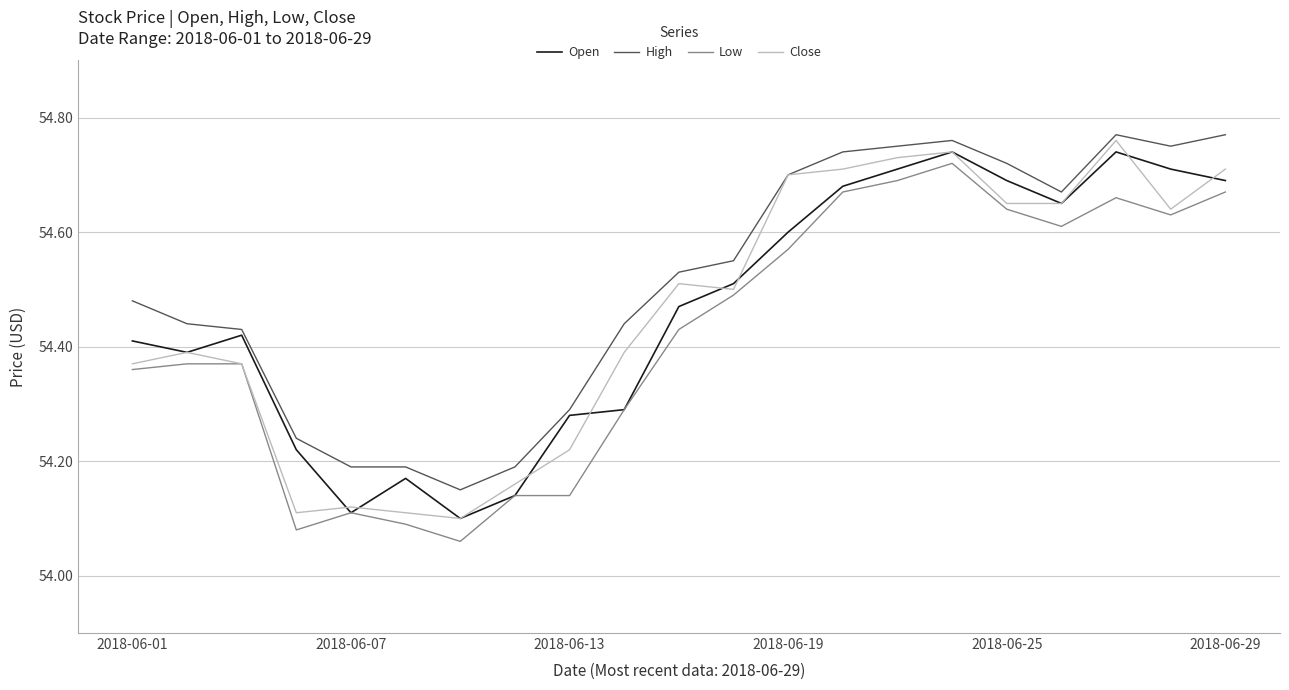

Which series has the largest total across all categories?

High